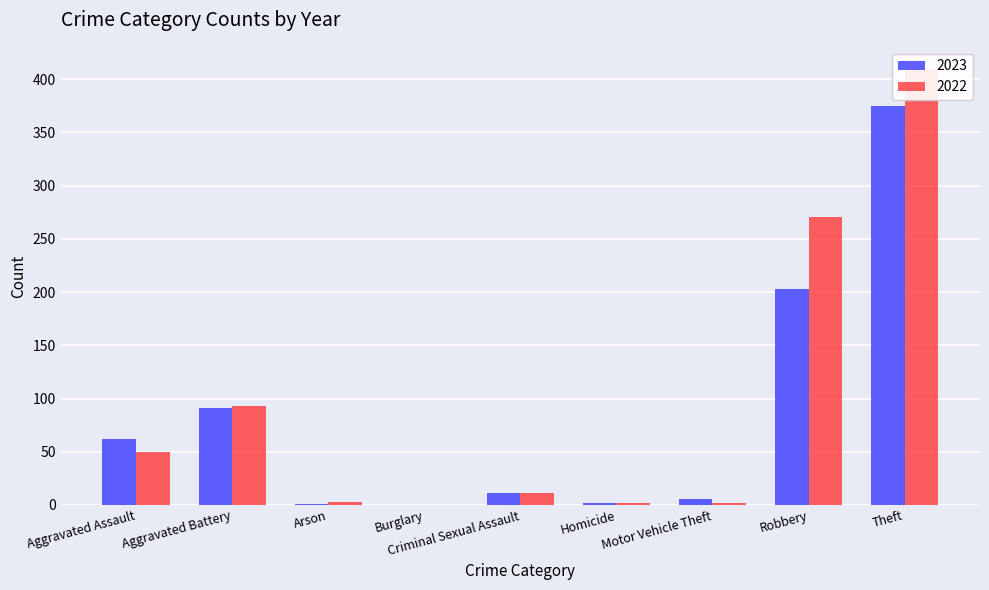

At how many categories does at least one series exceed 79?

3